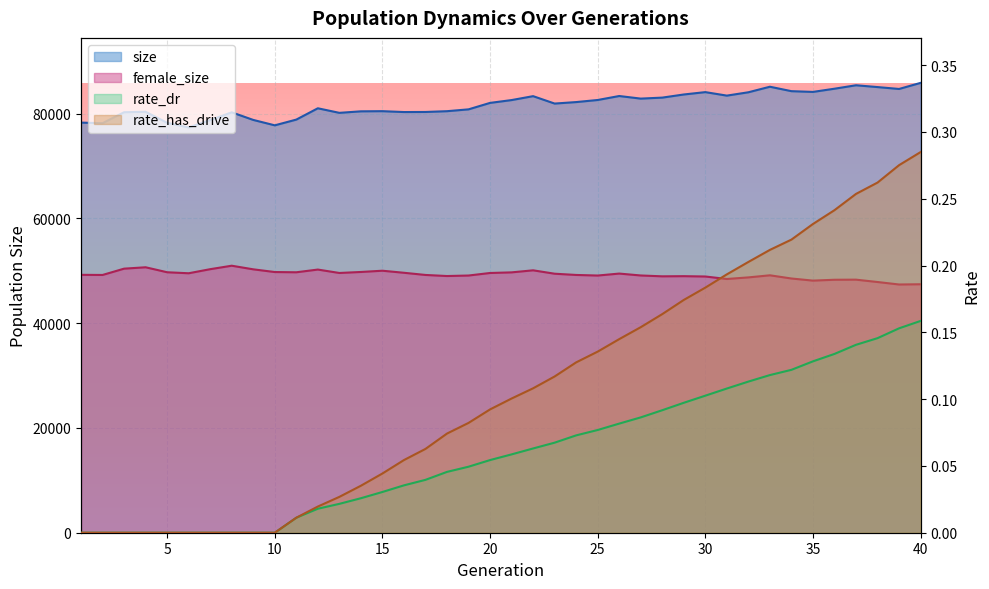

Which series changed the most between 19 and 25?

size